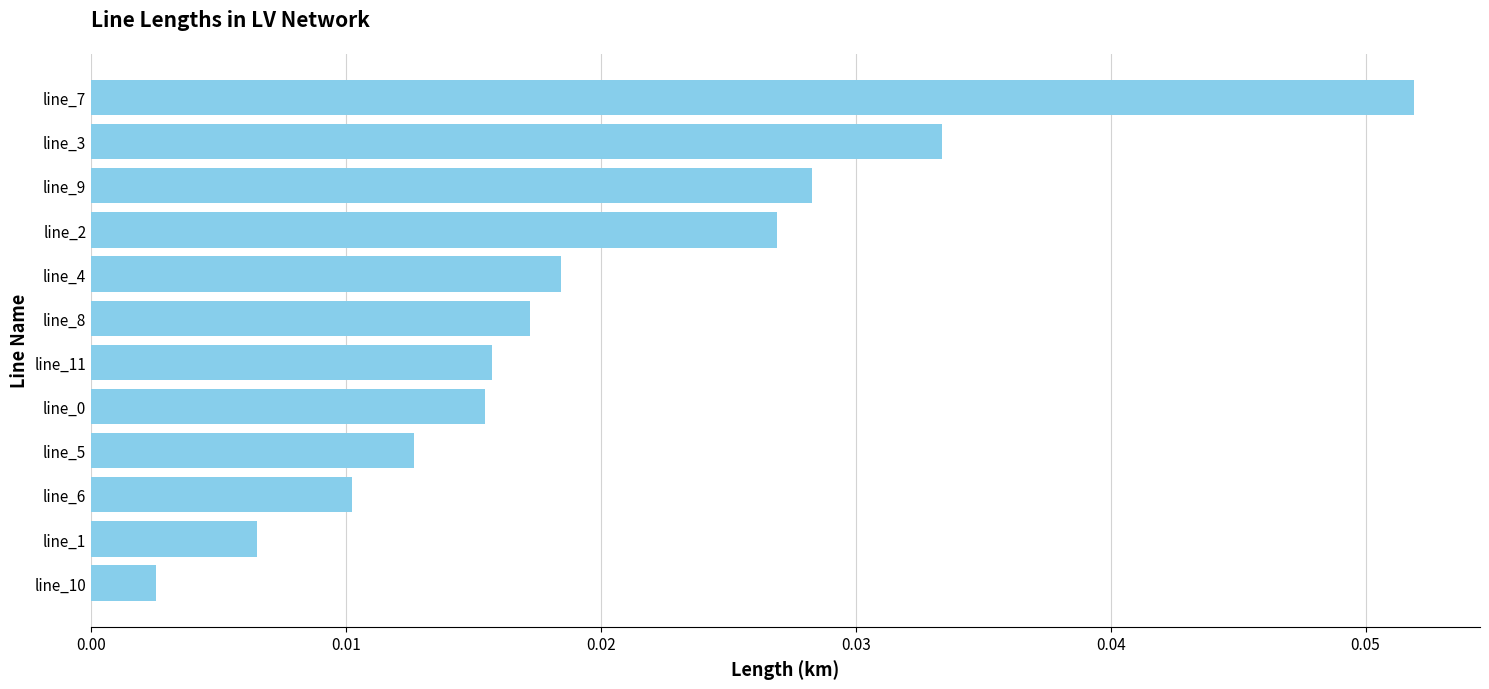

Which category has the highest value across all series?

line_7